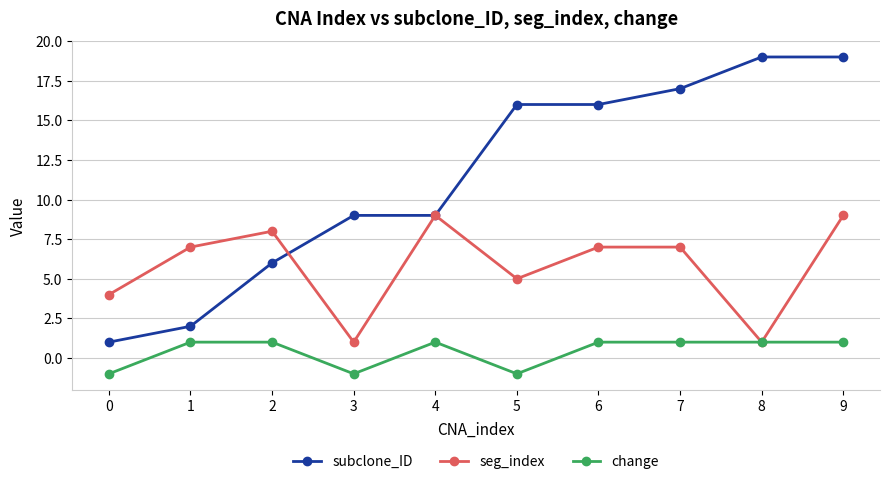

Reading left to right, extract all data points from this chart.

subclone_ID: 1	2	6	9	9	16	16	17	19	19
seg_index: 4	7	8	1	9	5	7	7	1	9
change: -1	1	1	-1	1	-1	1	1	1	1